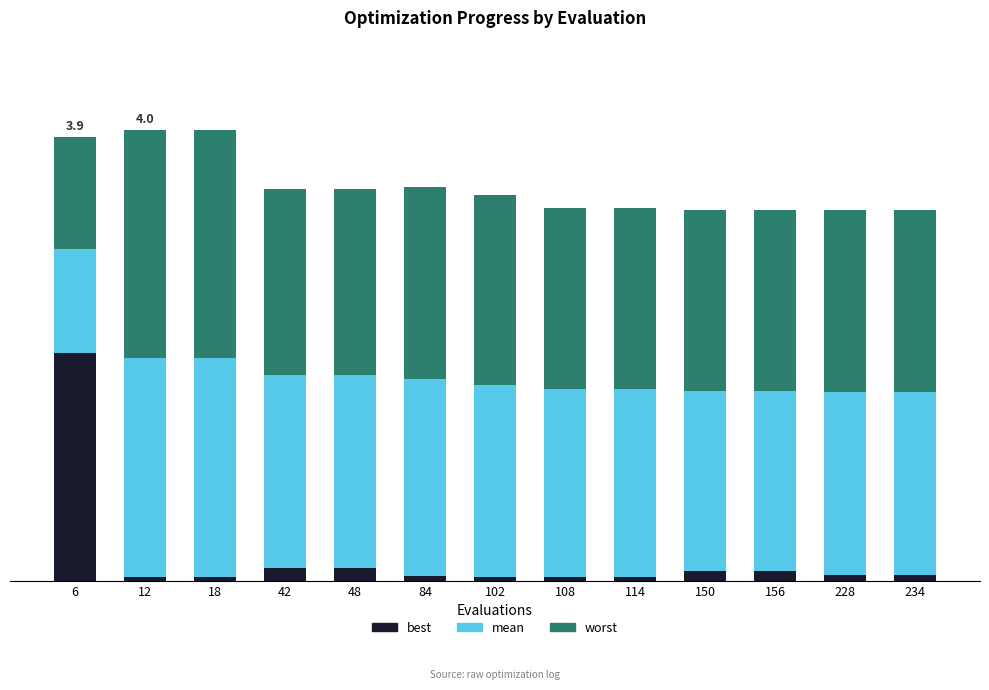

True or false: mean has a value of 1.6 at 156.

True